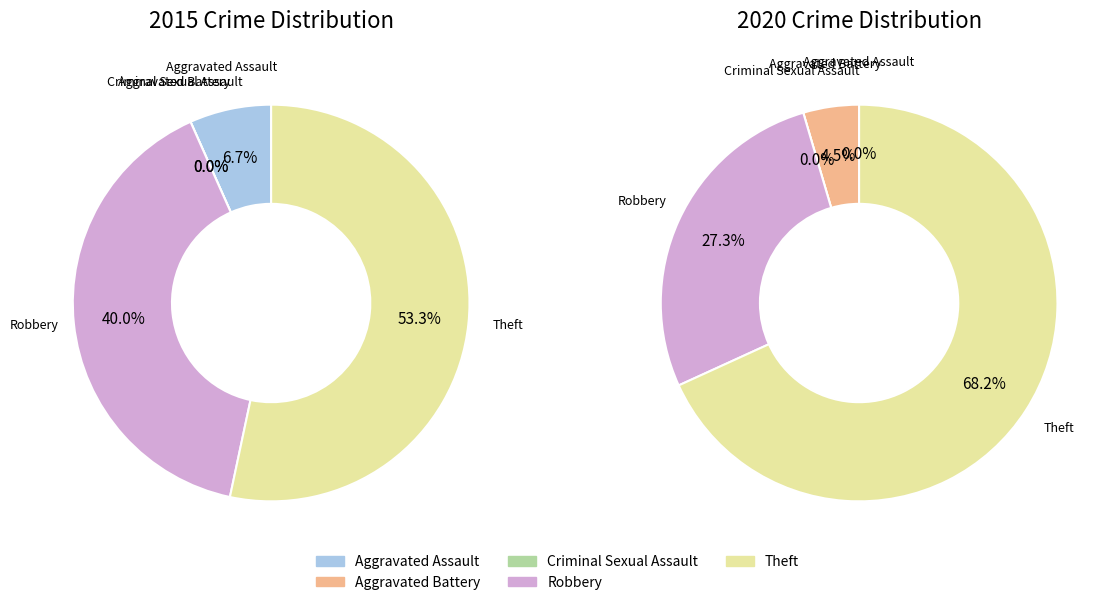

Which series has the widest spread of values?

values_2020